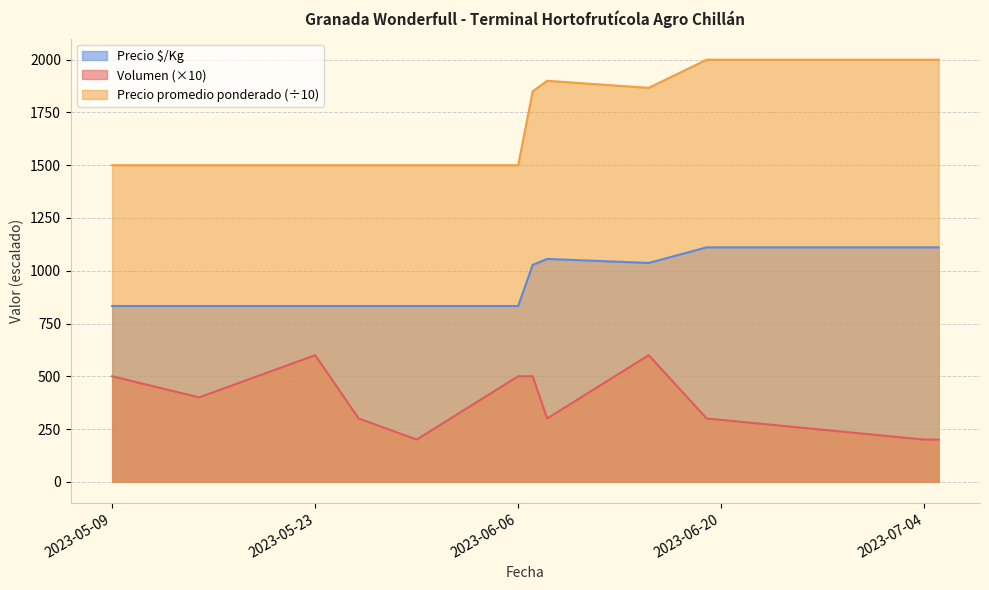

List the series in order of their peak value, highest first.

Precio promedio ponderado (÷10), Precio $/Kg, Volumen (×10)